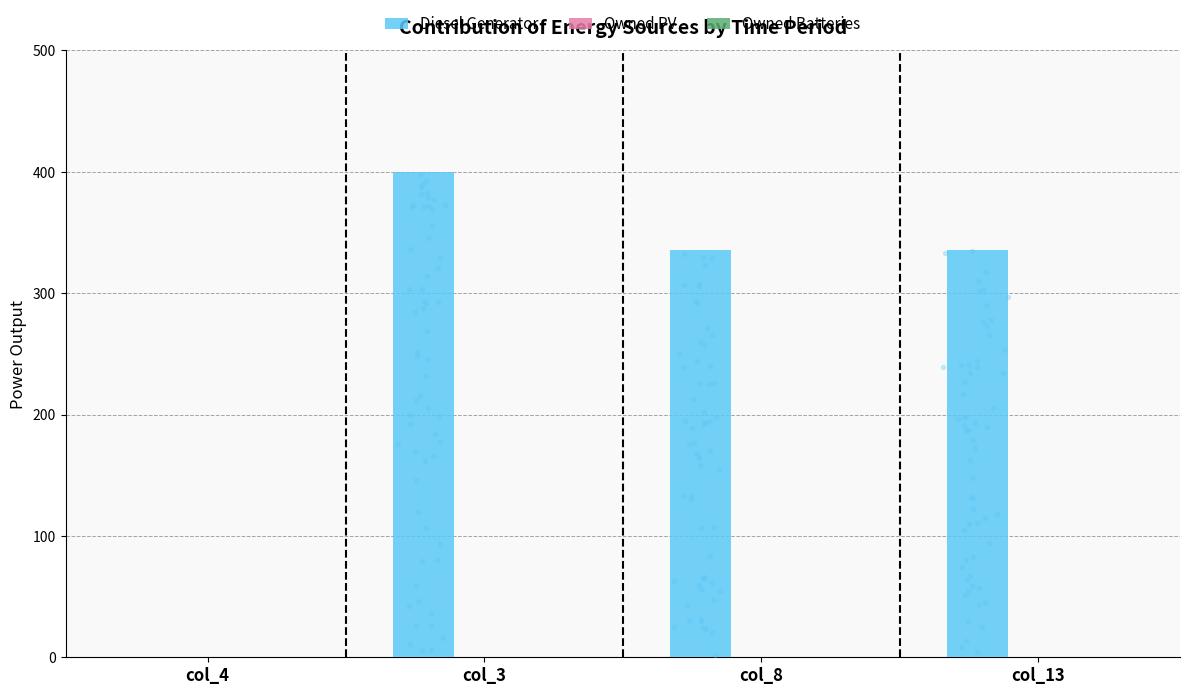

What is the total value across all series at col_8?

336